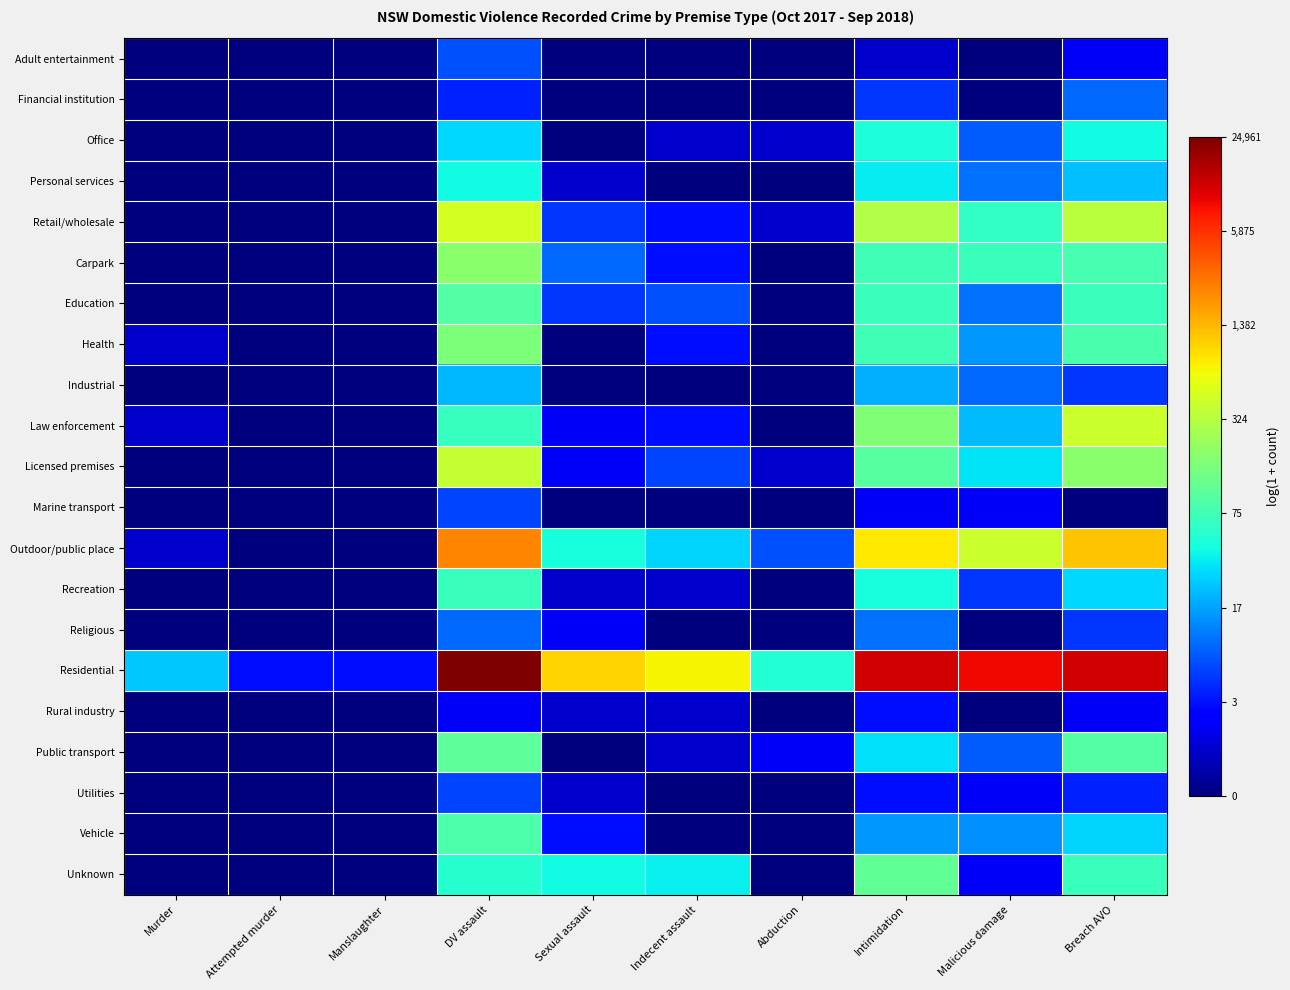

What is the spread (max minus min) of values at DV assault?

9.0